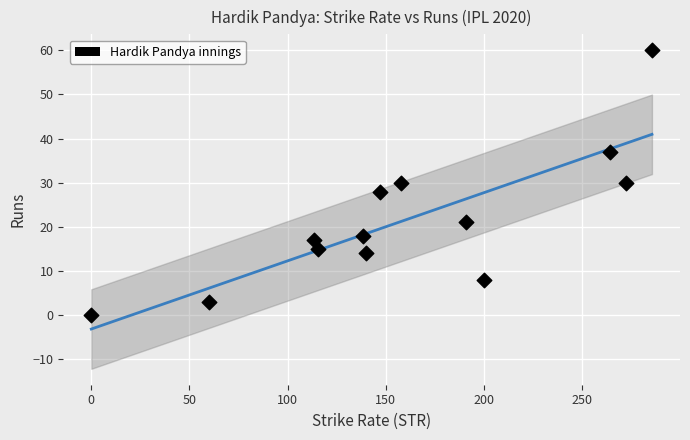

What is the range of Y values (max minus min)?

60